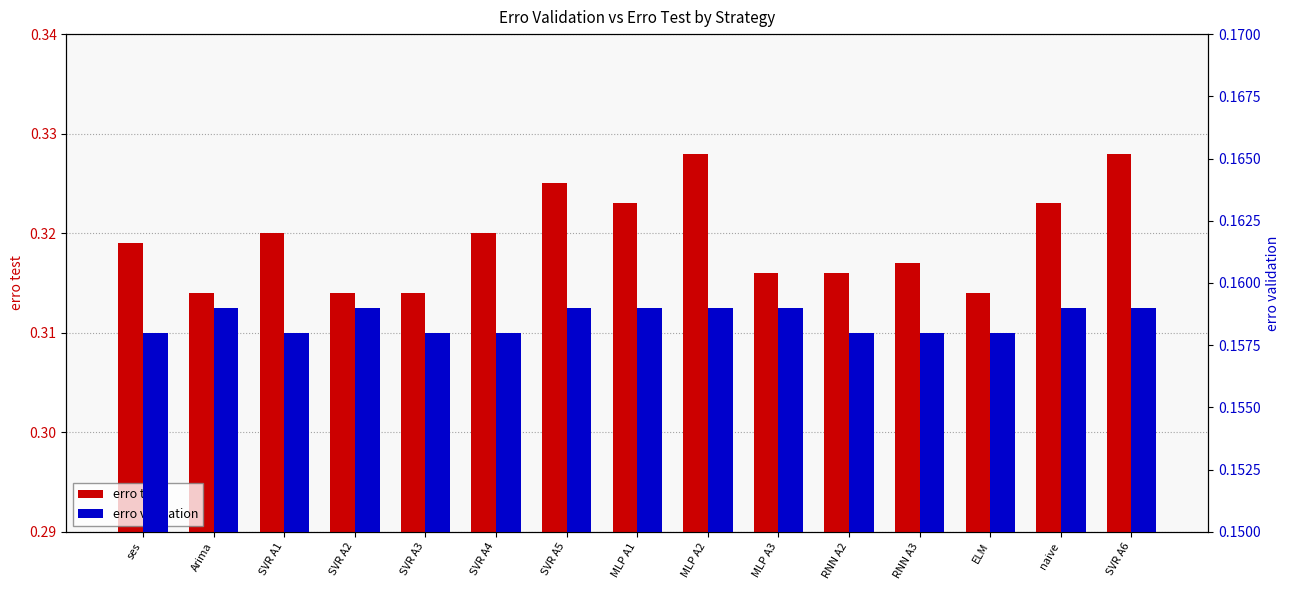

Reading right to left, transcribe all the data shown in this chart.

erro test: 0.3	0.3	0.3	0.3	0.3	0.3	0.3	0.3	0.3	0.3	0.3	0.3	0.3	0.3	0.3
erro validation: 0.2	0.2	0.2	0.2	0.2	0.2	0.2	0.2	0.2	0.2	0.2	0.2	0.2	0.2	0.2